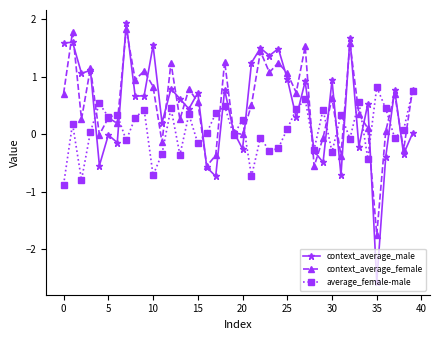

What are all the series names shown in the legend?

context_average_male, context_average_female, average_female-male